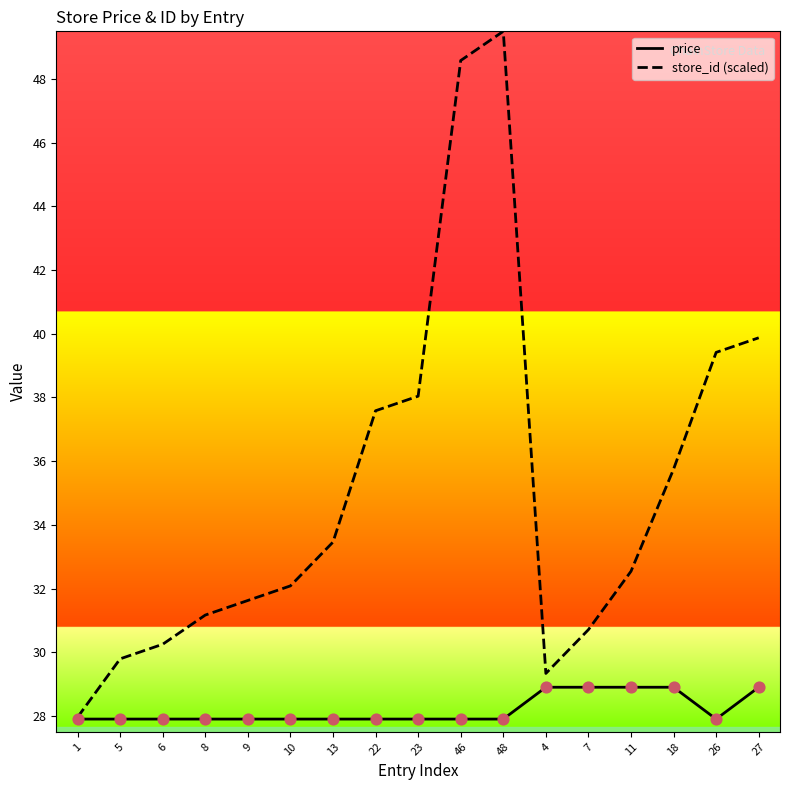

At which category is the sum across all series the highest?

48